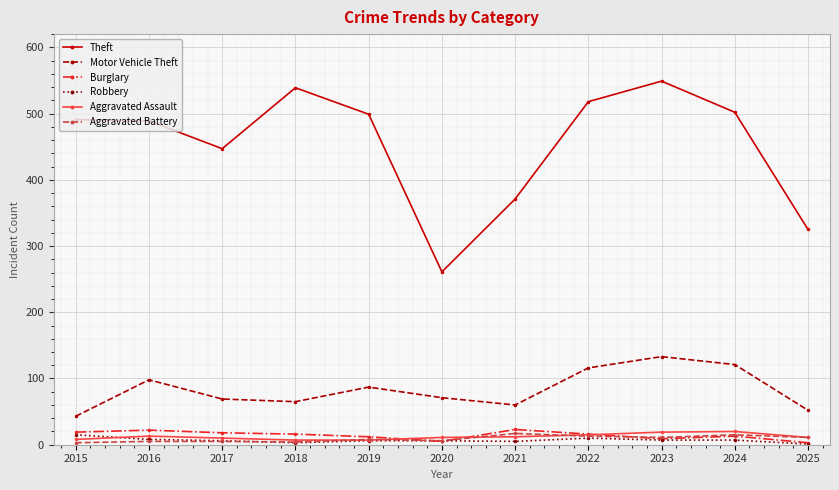

Which series has the largest total across all categories?

Theft